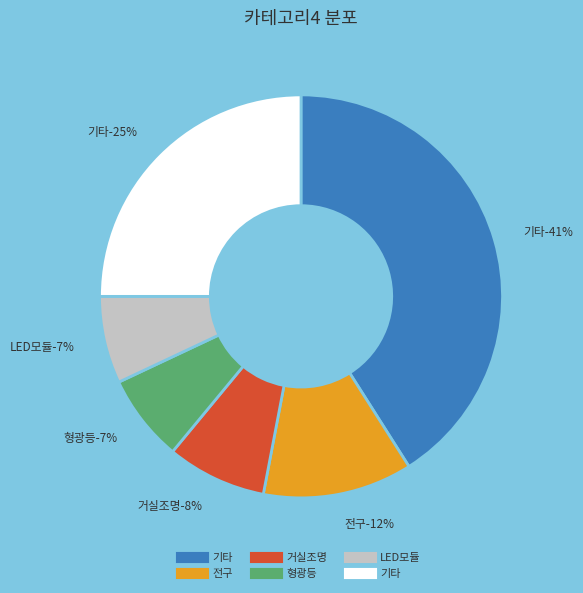

Count the number of slices in the pie.

2